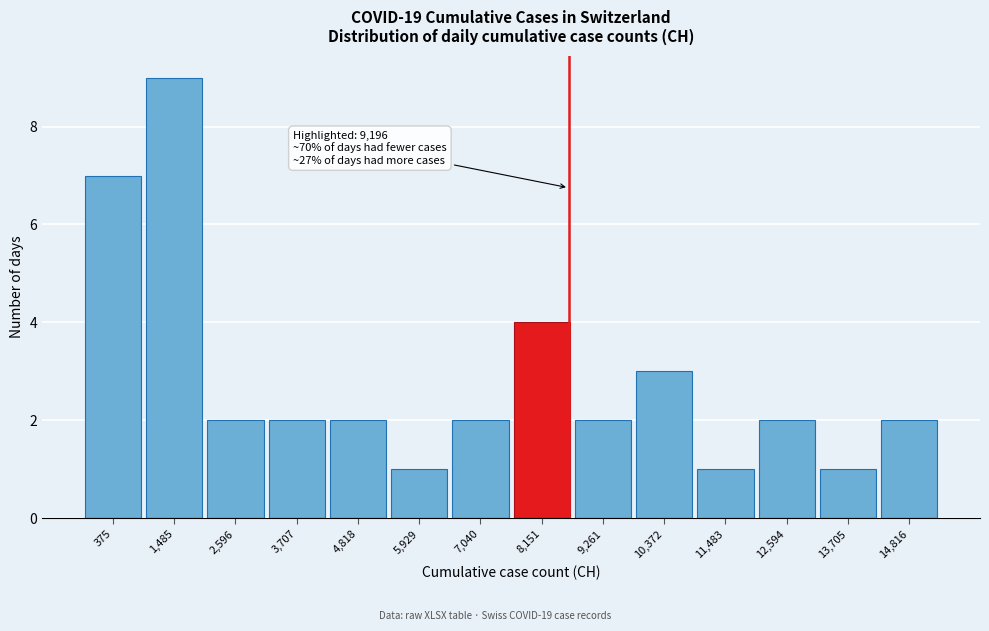

Reading left to right, what are all the values shown in this chart?

375=7	1,485=9	2,596=2	3,707=2	4,818=2	5,929=1	7,040=2	8,151=4	9,261=2	10,372=3	11,483=1	12,594=2	13,705=1	14,816=2